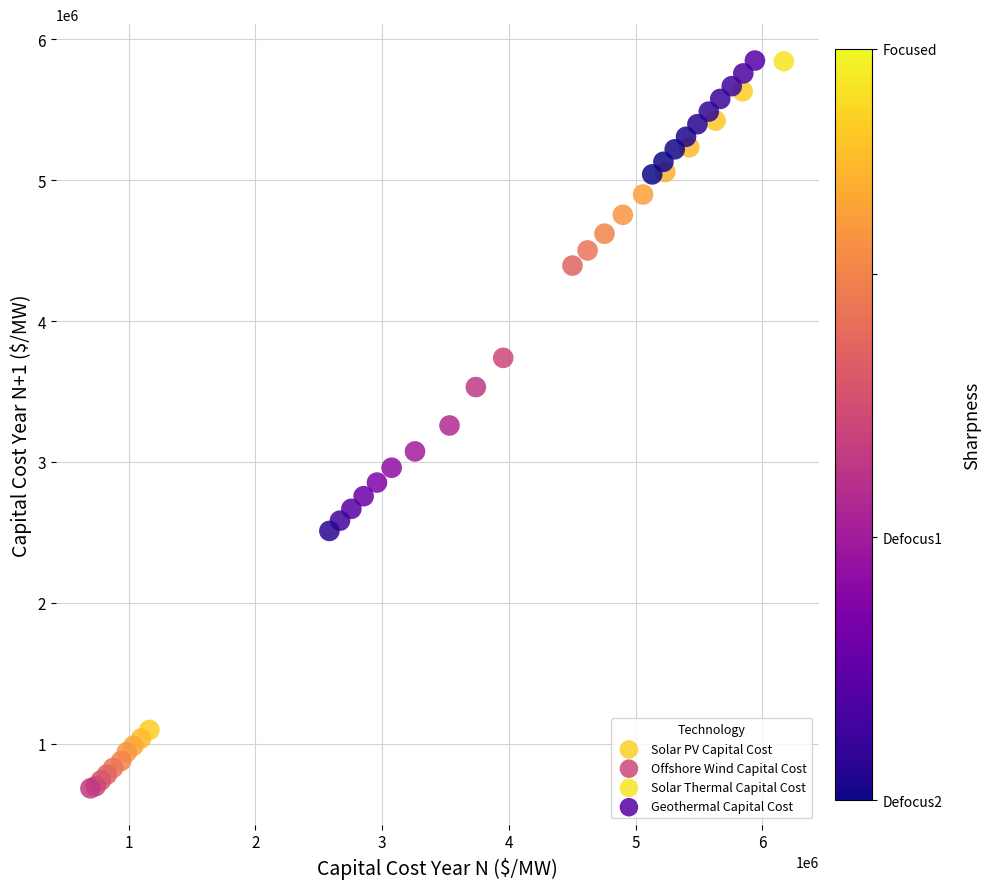

Which series has the widest spread of Y values?

Solar Thermal Capital Cost